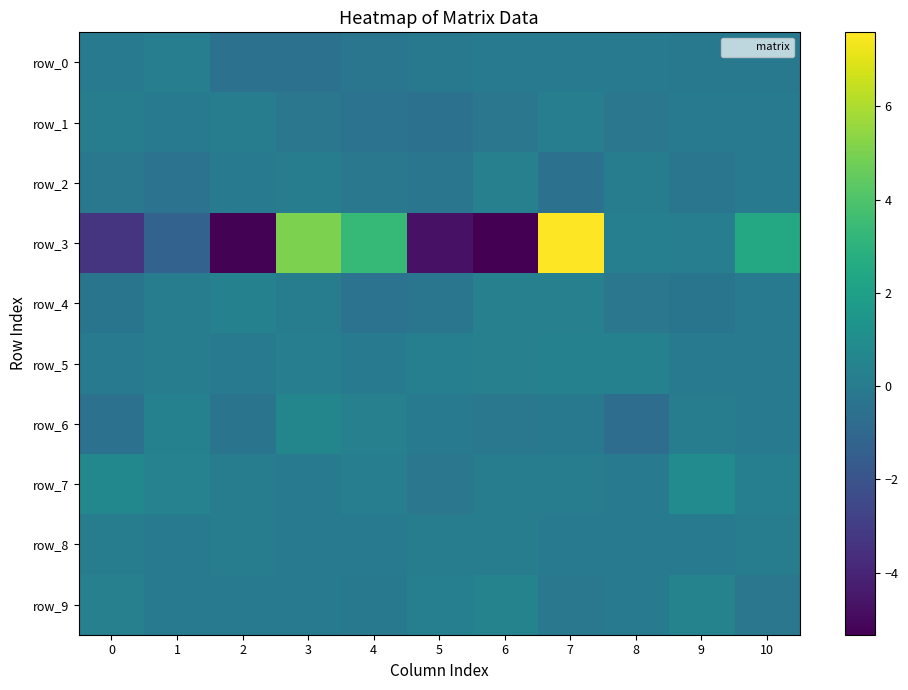

How many series are shown in this chart?

10